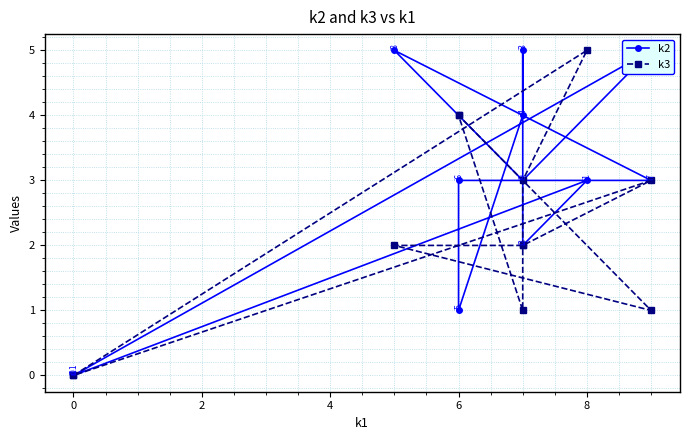

Which series has the largest range (max minus min)?

k2